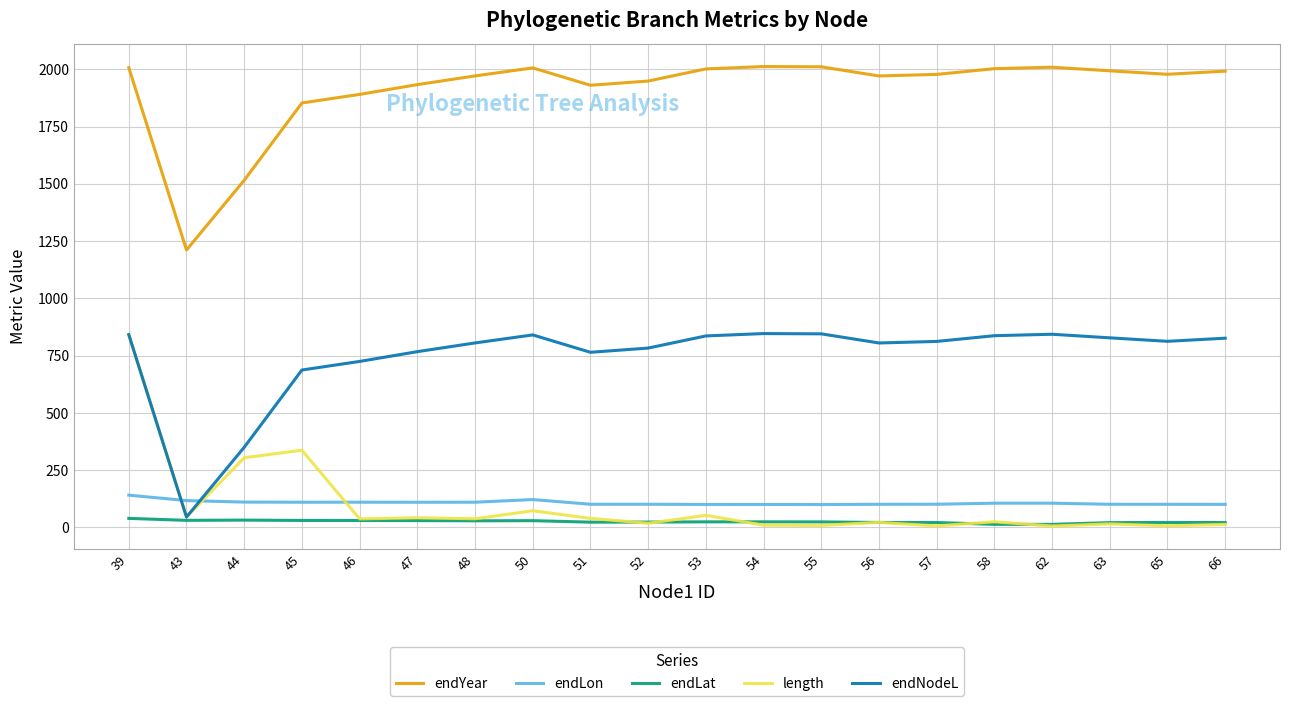

What is the maximum value for endYear?

2012.2